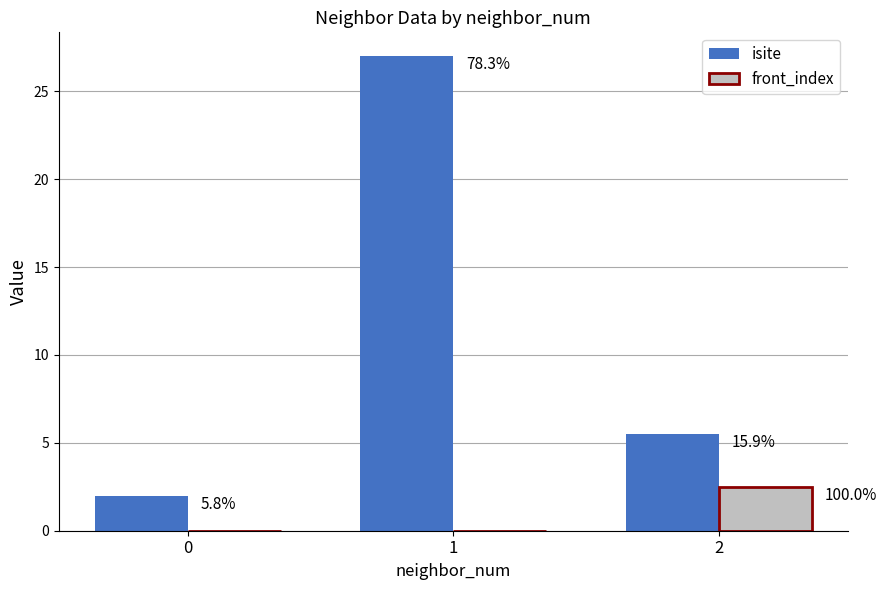

What is the difference between the second highest and minimum values in the isite series?

3.5